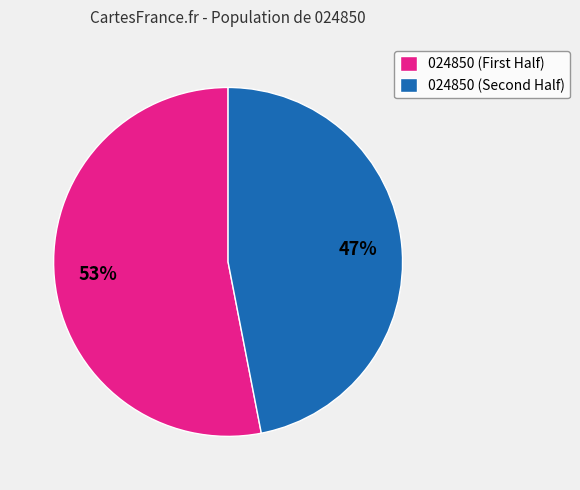

What is the smallest slice in the pie chart?

024850 (Second Half)